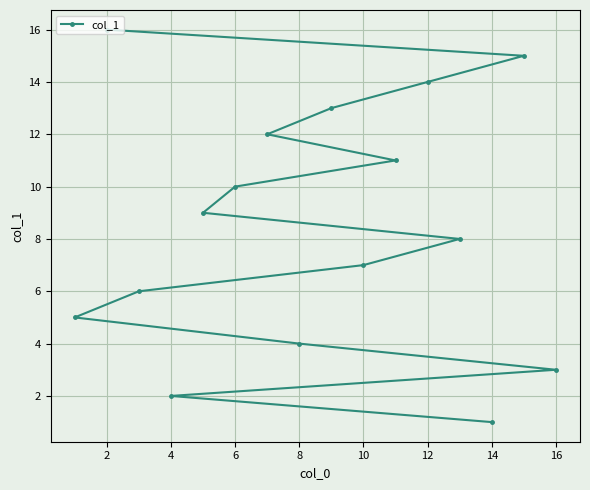

What is the difference between the maximum and second lowest values?

14